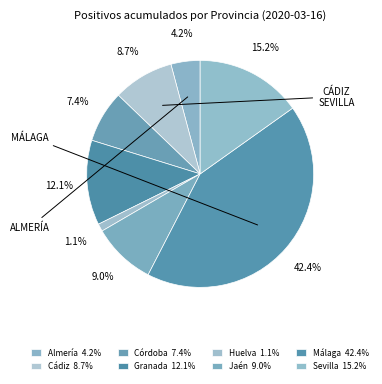

Combined, what portion of the pie is Jaén and Sevilla?

24.2%